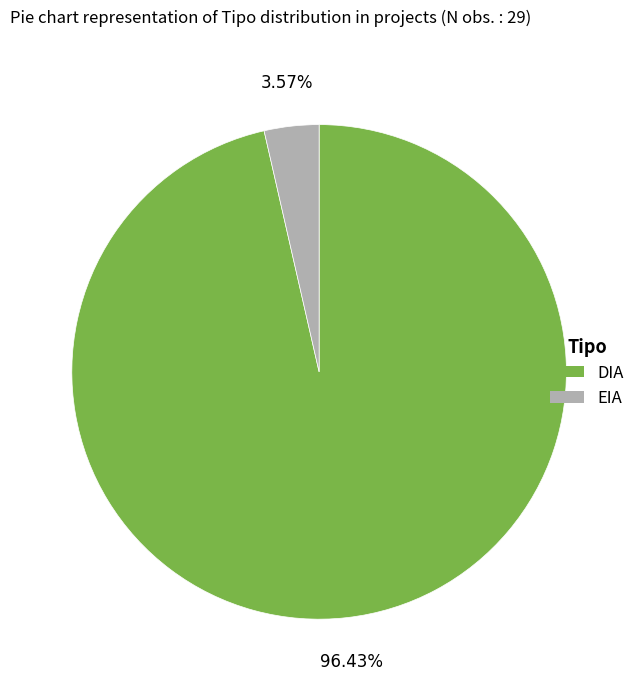

Rank the categories by value from highest to lowest.

DIA, EIA